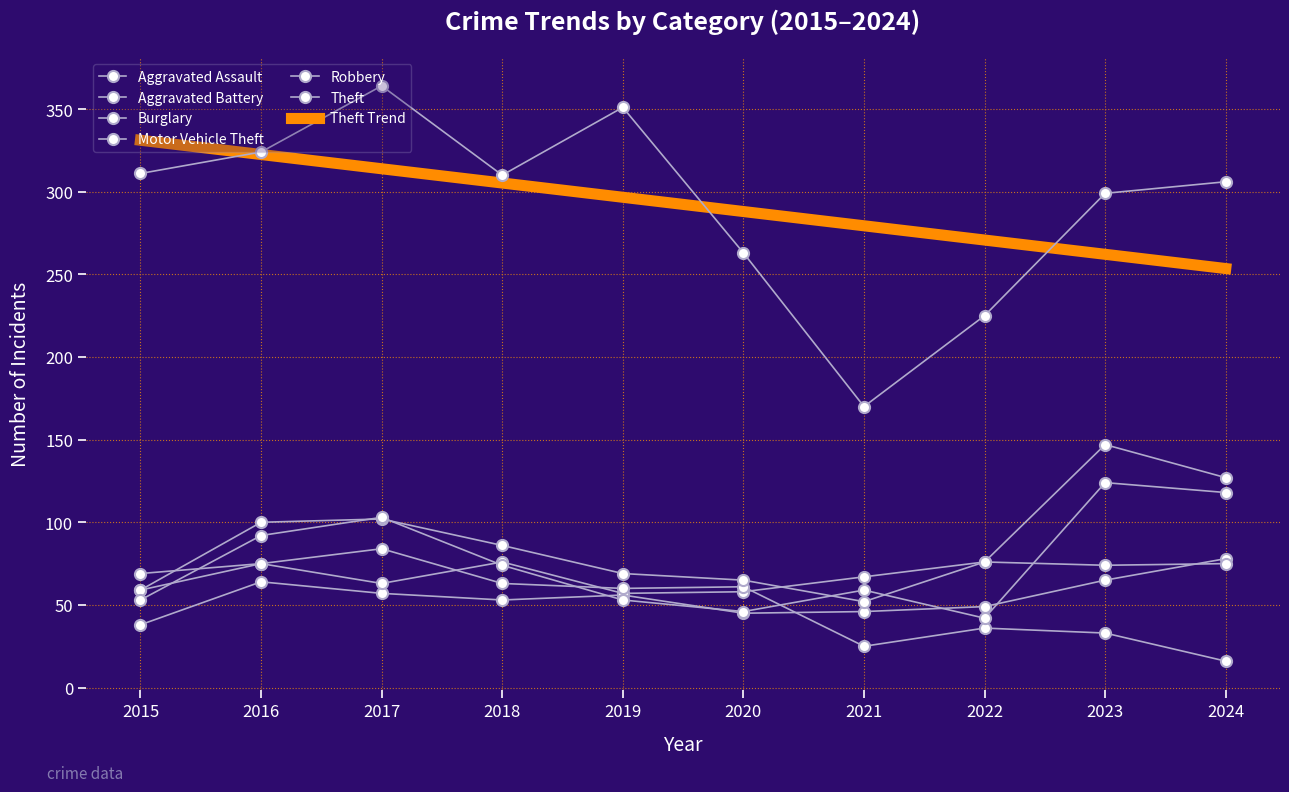

At which label is Aggravated Battery closest to 66?

2021